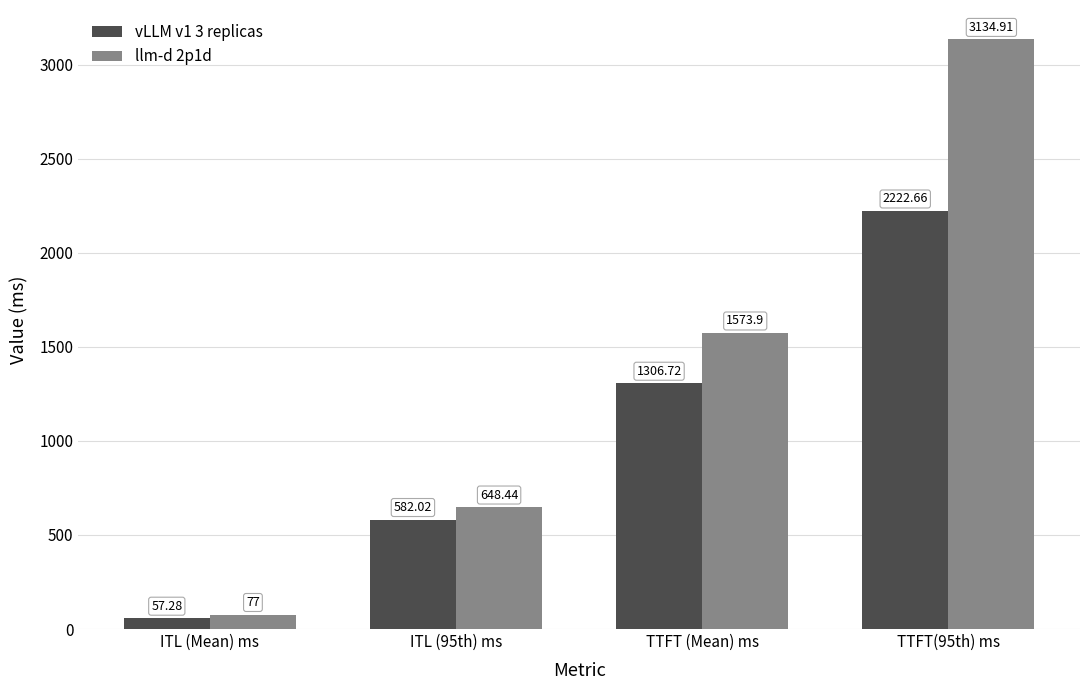

What is the smallest value displayed?

57.3